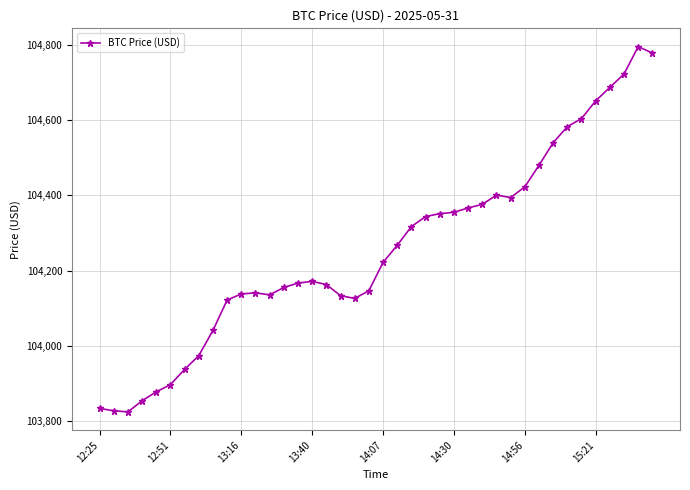

What is the value of the 32nd point from the left?

104479.7